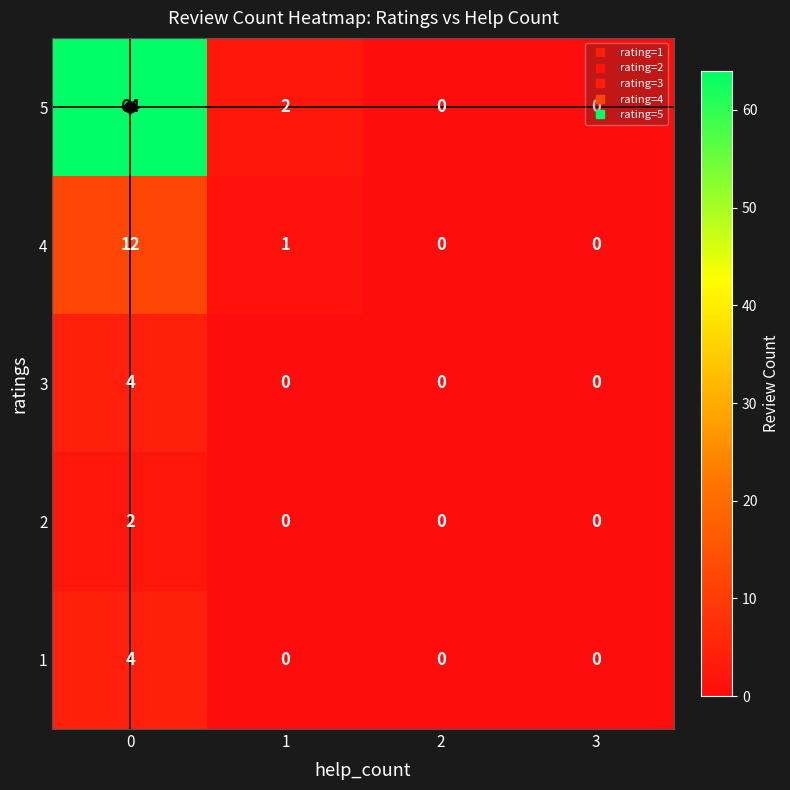

Between 0 and 3, which series saw the biggest shift?

5